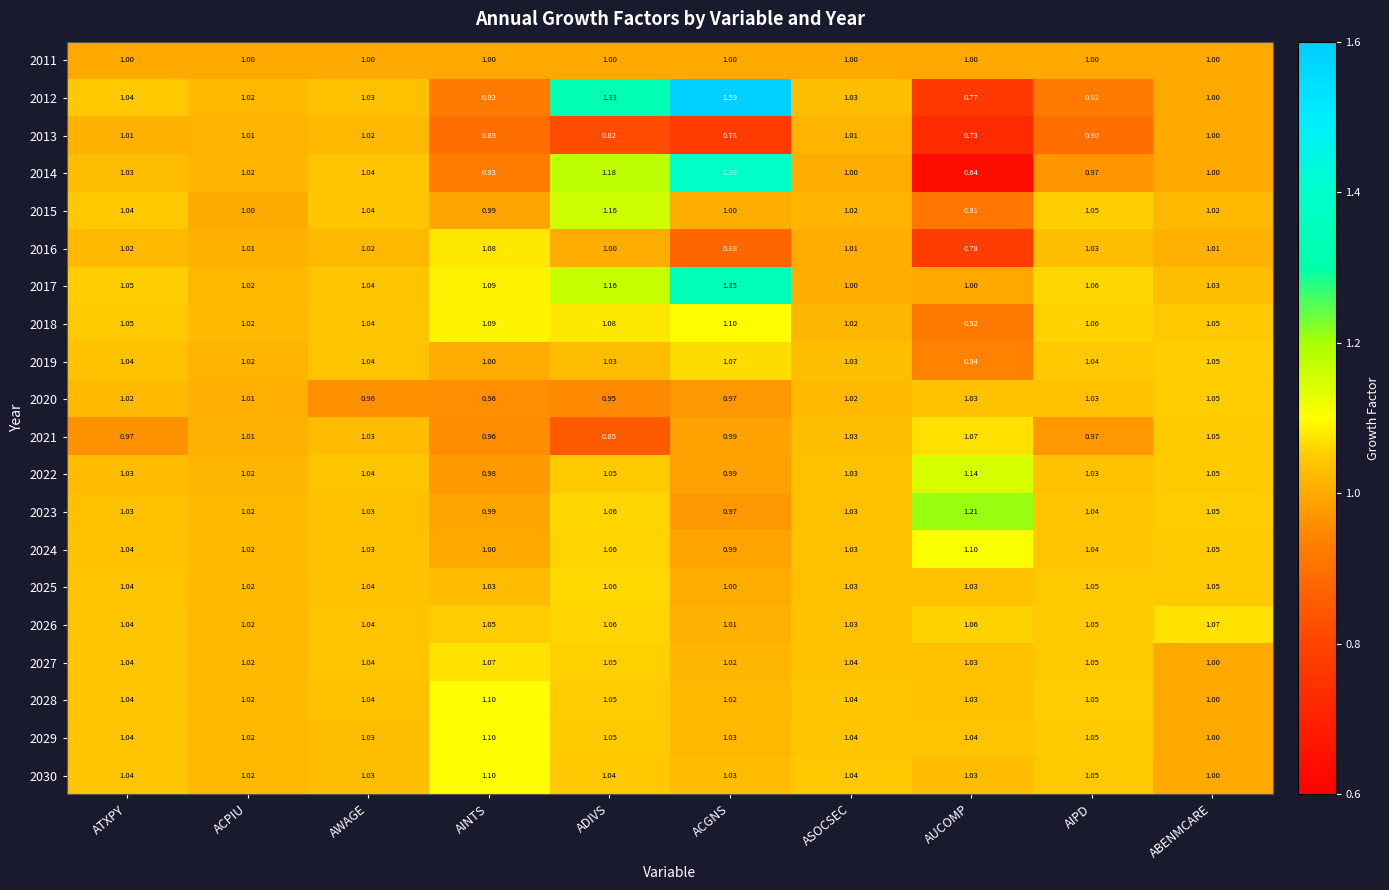

At which category does the chart reach its peak across all series?

ACGNS